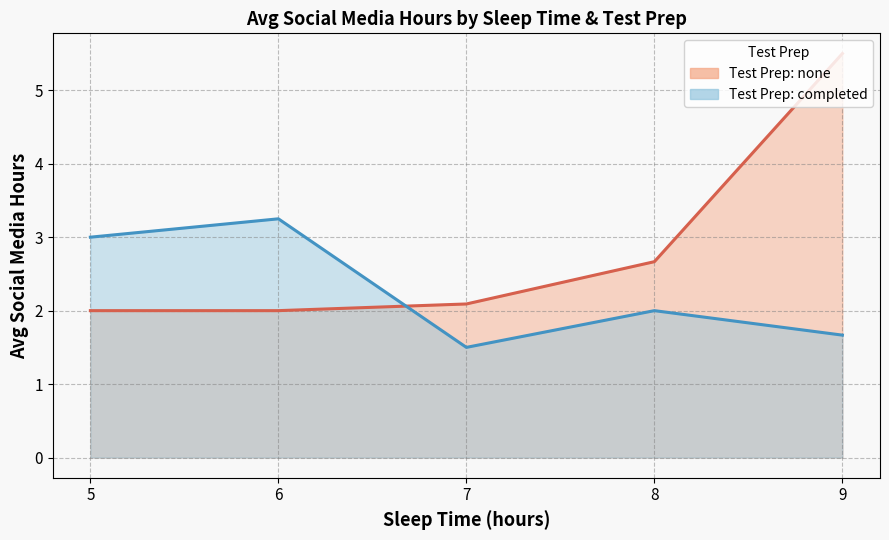

What is the difference between the second highest and minimum values in the completed series?

1.5